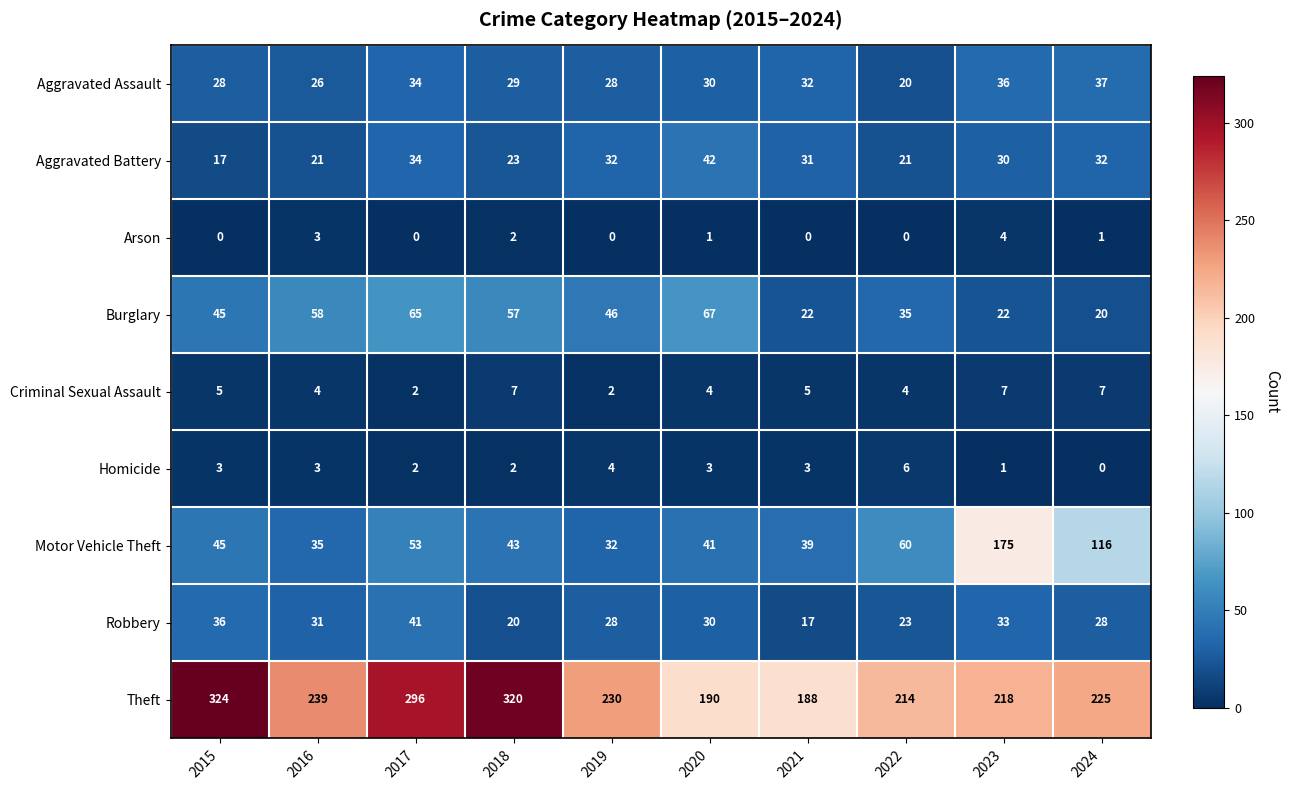

Which series has the largest total across all categories?

Theft